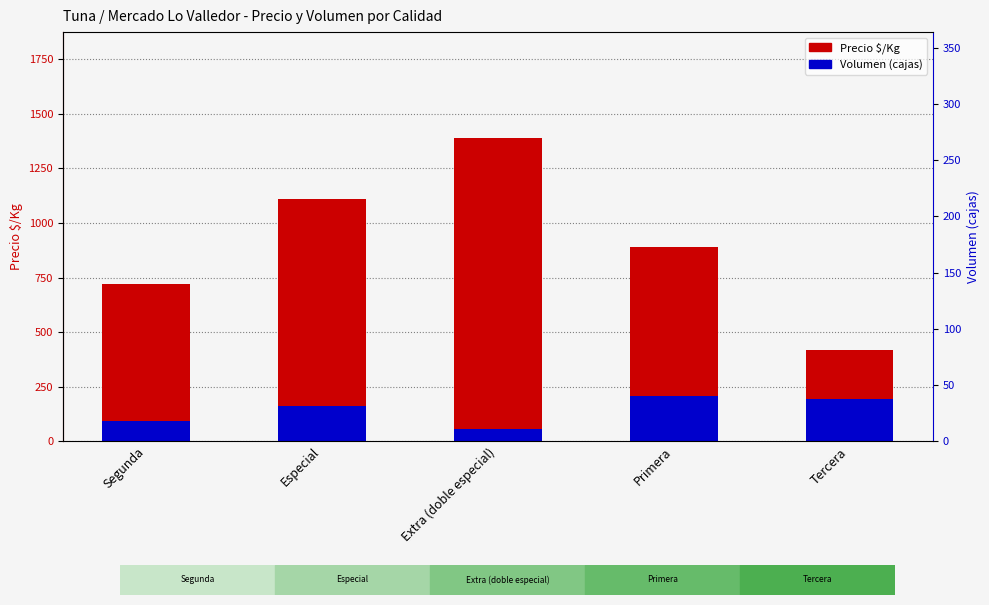

List the labels in order of Precio $/Kg value, largest first.

Extra (doble especial), Especial, Primera, Segunda, Tercera